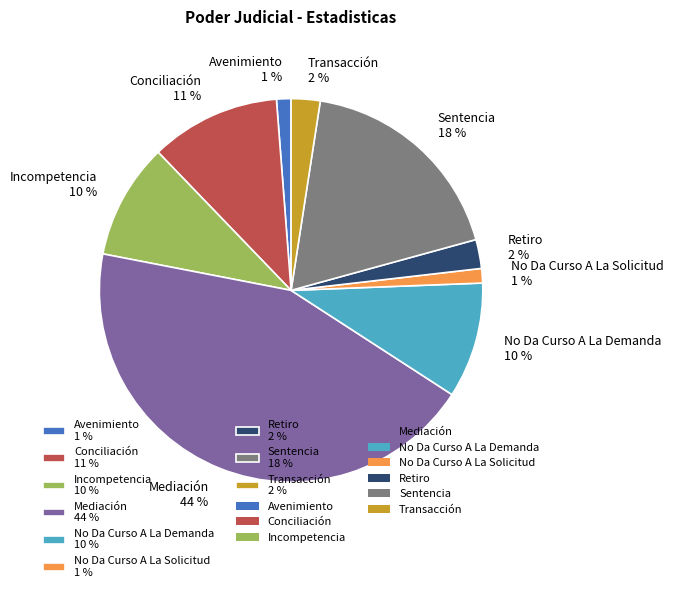

Does Mediación represent more than half of the total?

No